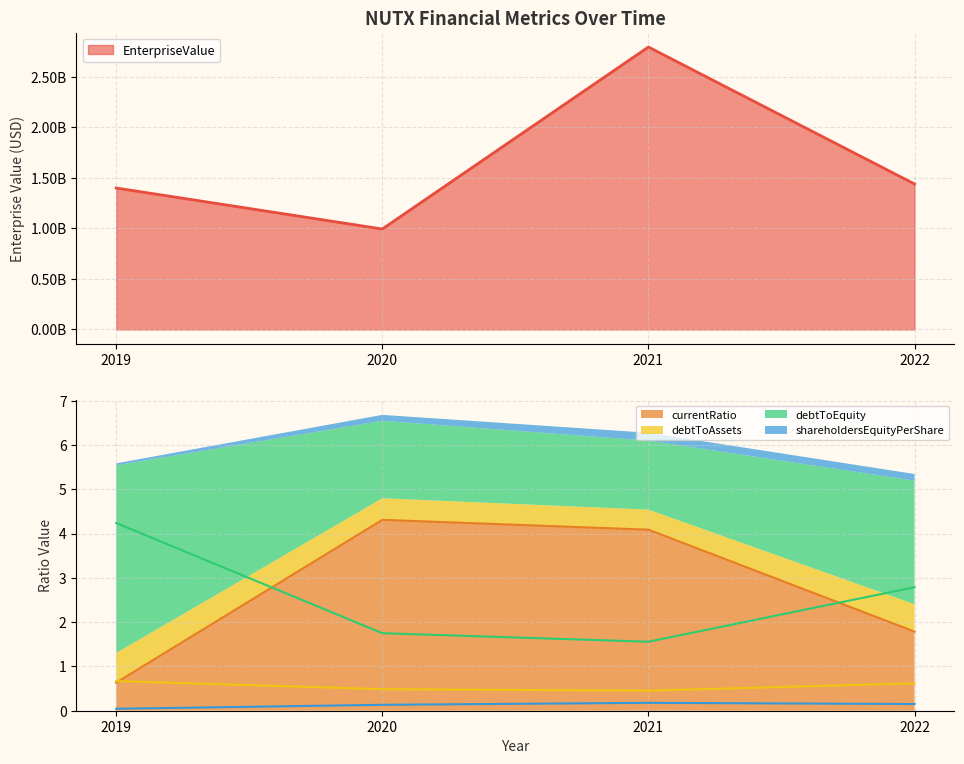

Which series ends up on top after the final intersection of debtToEquity and currentRatio?

debtToEquity